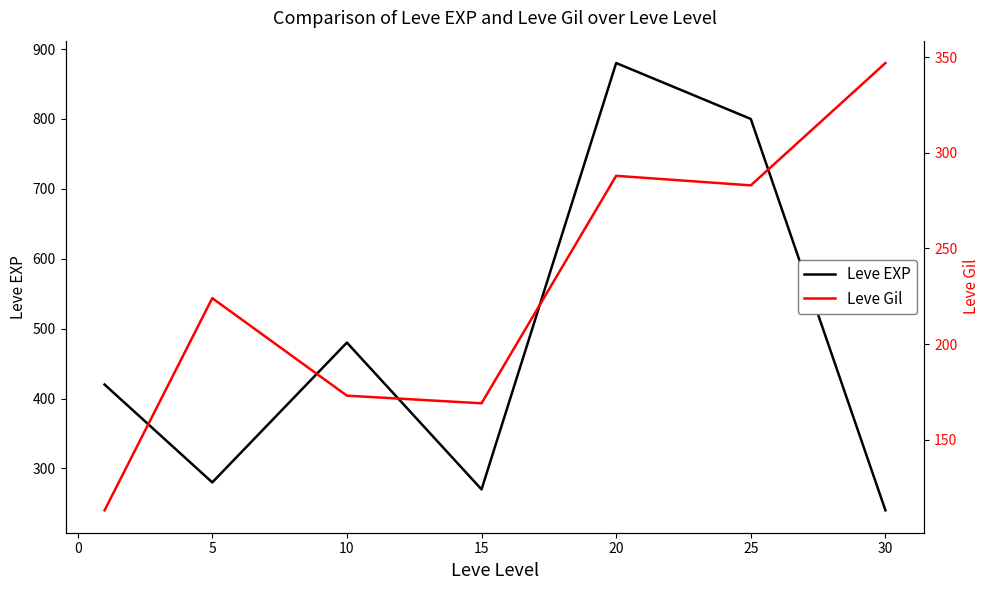

What is the lowest value of the Leve EXP series?

240